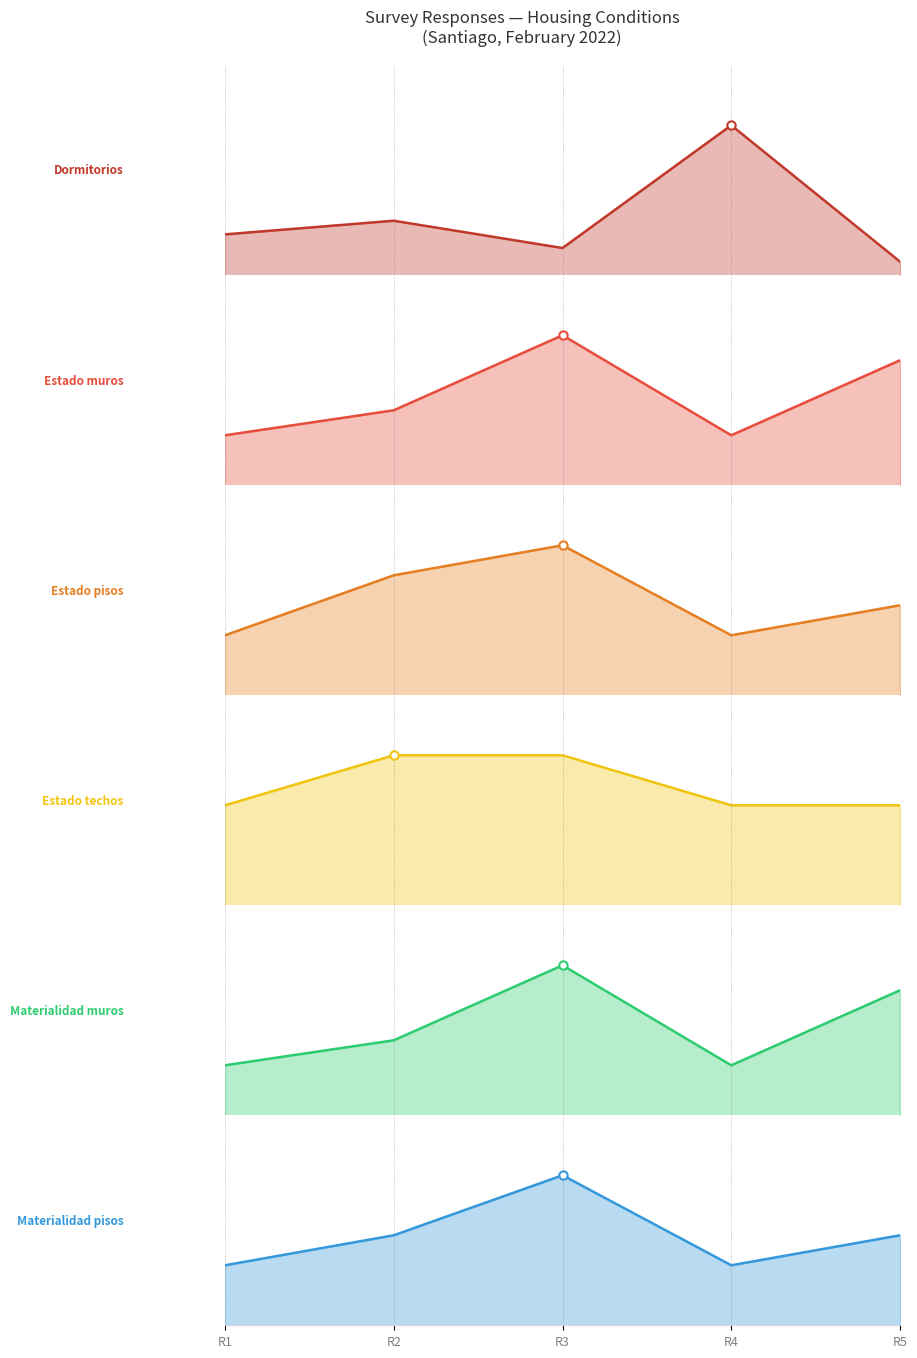

True or false: Materialidad_muros has a value of 0 at R1.

False